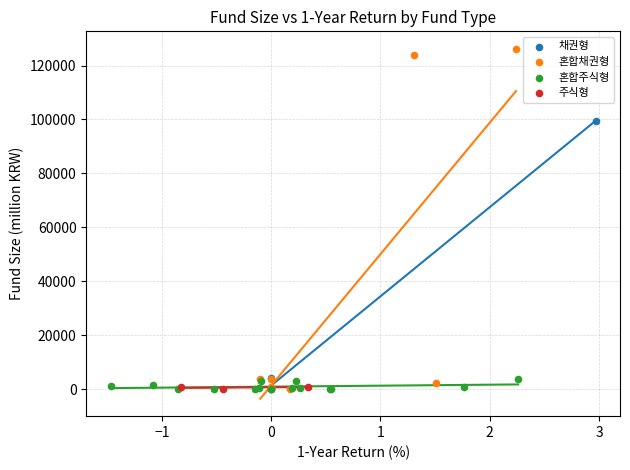

Which series has the widest spread of Y values?

혼합채권형